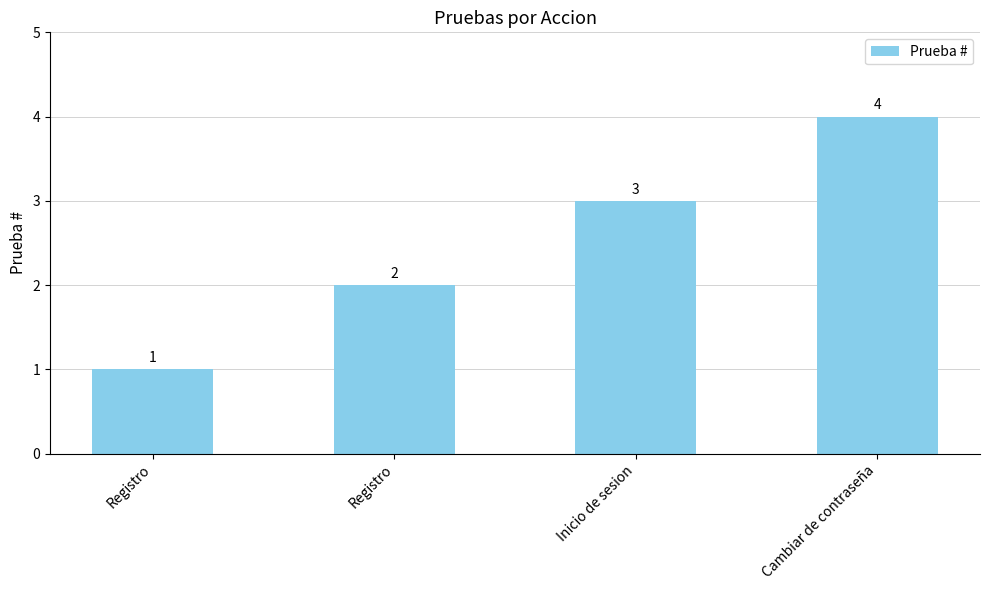

Count the values in the range 2 to 4.

3